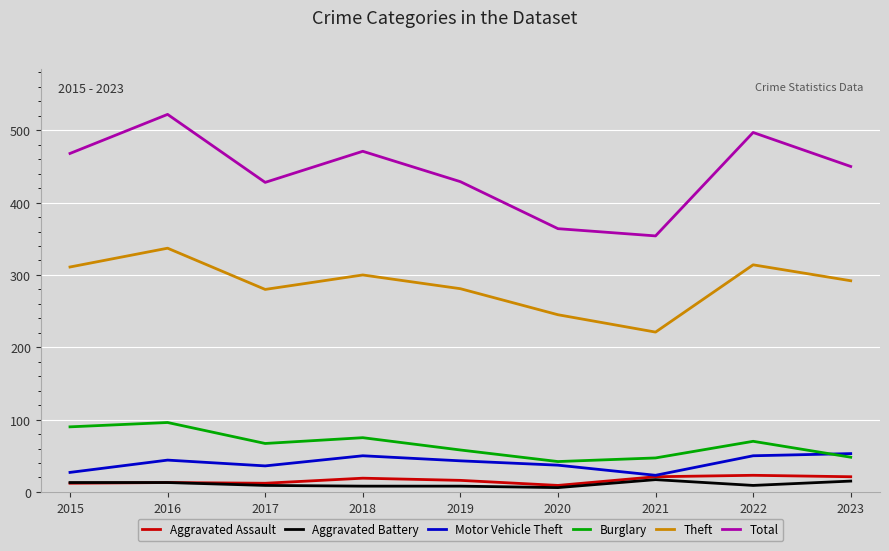

How many lines are shown in the chart?

6